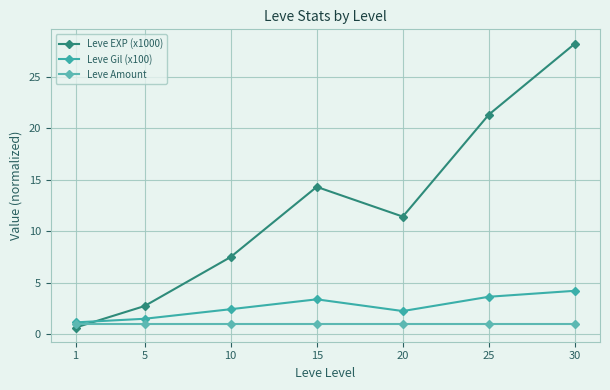

Rank the categories by Leve Amount value from highest to lowest.

1, 5, 10, 15, 20, 25, 30